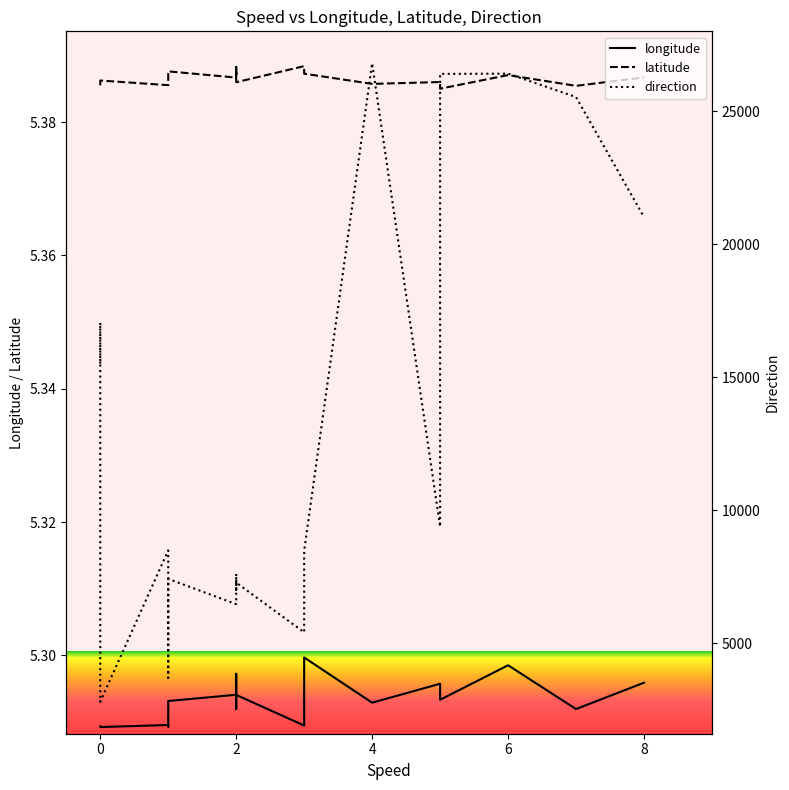

What are all the series names shown in the legend?

longitude, latitude, direction